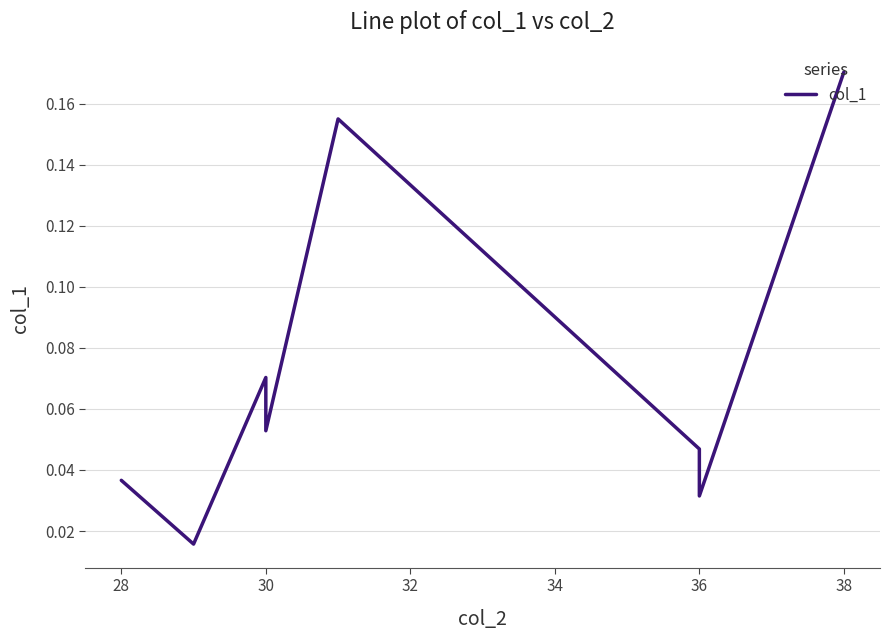

At which category does the data reach its first local peak?

30